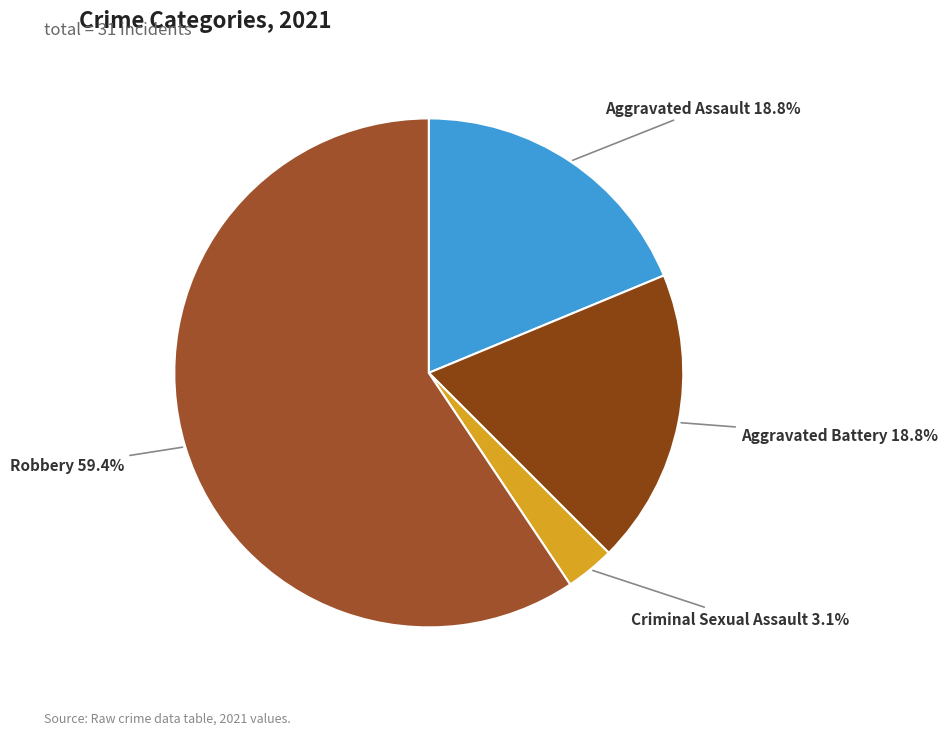

Count the number of slices in the pie.

4